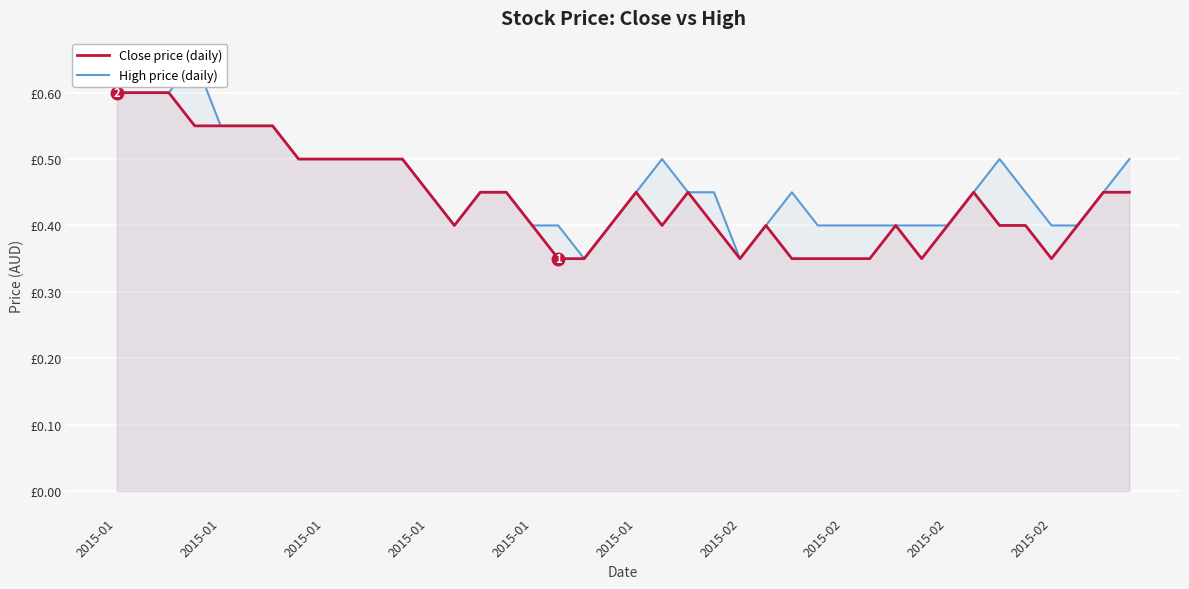

Count the number of data series in this chart.

2